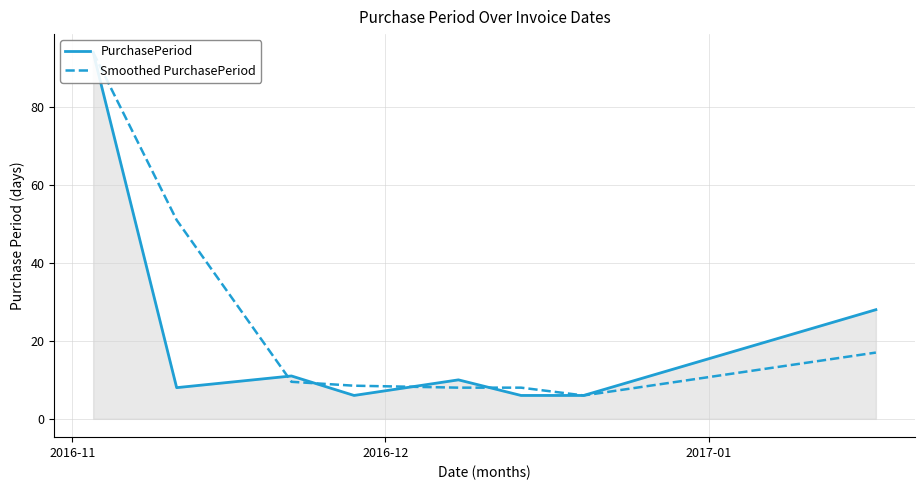

True or false: Smoothed PurchasePeriod has more than 2 interior local peaks.

False